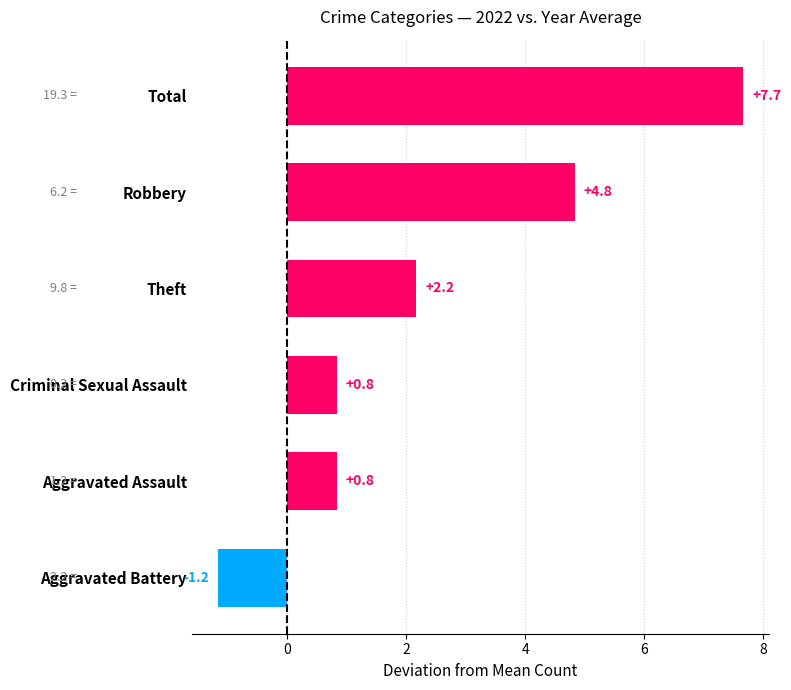

Which has a higher value, Theft or Aggravated Assault?

Theft